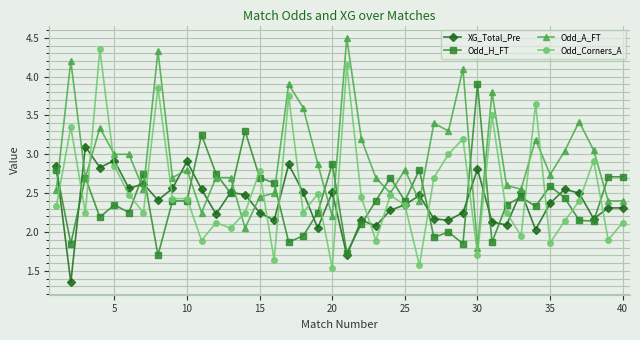

True or false: Odd_A_FT has more than 1 interior local peaks.

True